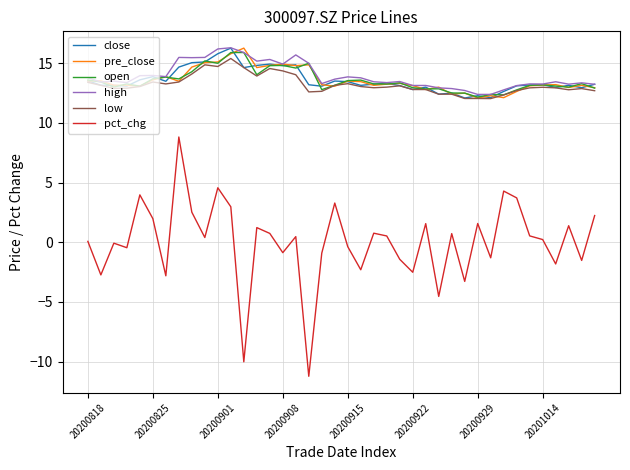

What is the maximum value shown in the chart?

16.3